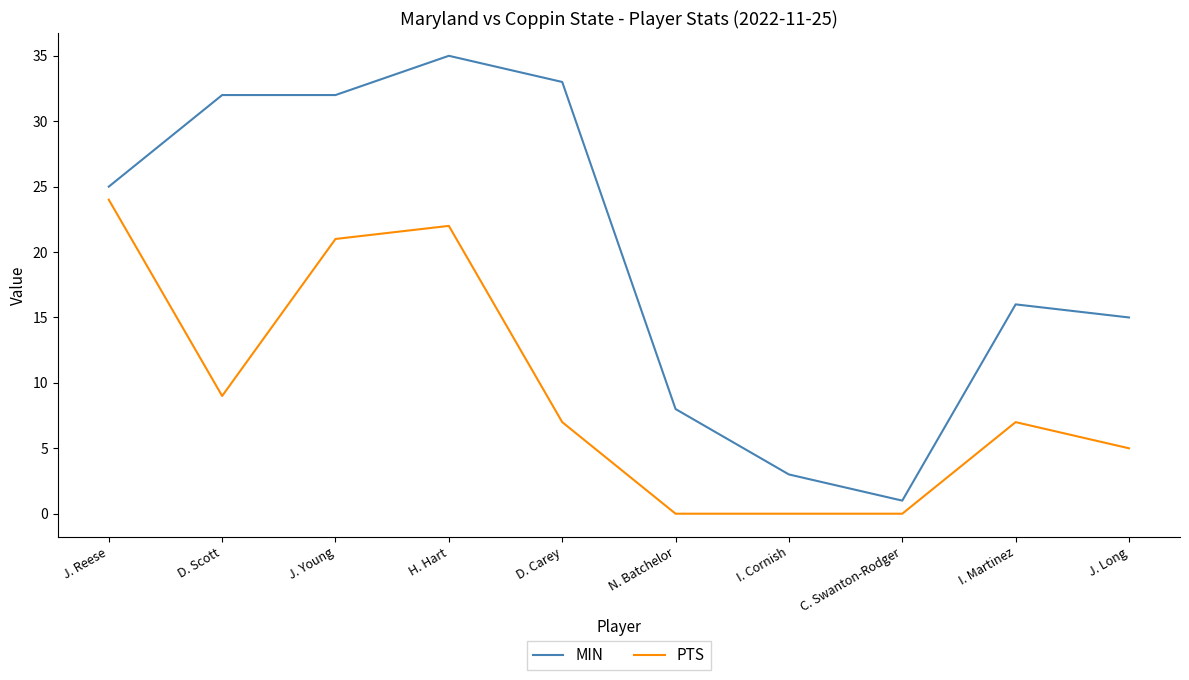

Reading left to right, list all the values displayed in this chart.

MIN: J. Reese=25	D. Scott=32	J. Young=32	H. Hart=35	D. Carey=33	N. Batchelor=8	I. Cornish=3	C. Swanton-Rodger=1	I. Martinez=16	J. Long=15
PTS: J. Reese=24	D. Scott=9	J. Young=21	H. Hart=22	D. Carey=7	N. Batchelor=0	I. Cornish=0	C. Swanton-Rodger=0	I. Martinez=7	J. Long=5